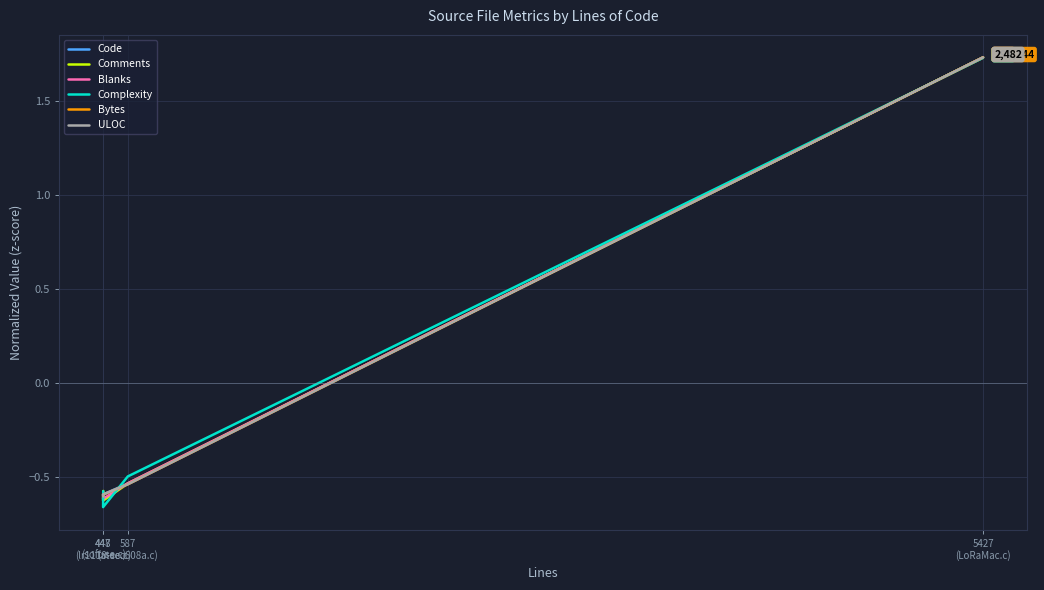

What is the label of the 1st point from the right?

5427
(LoRaMac.c)